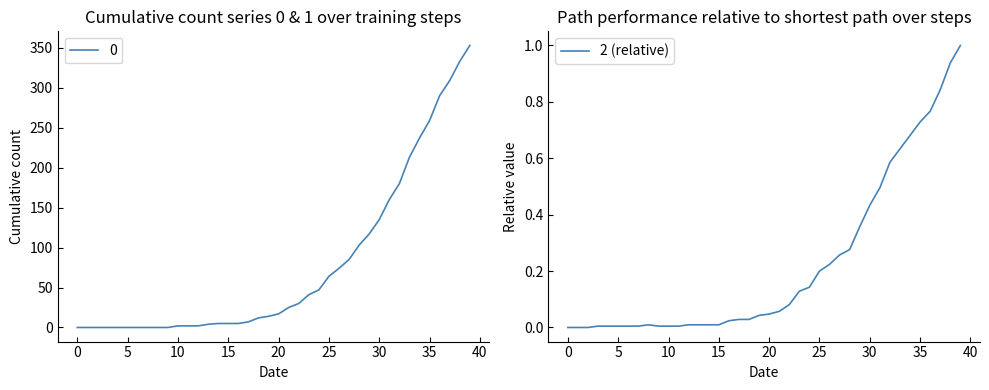

What is the maximum value for 2 (relative)?

1.0